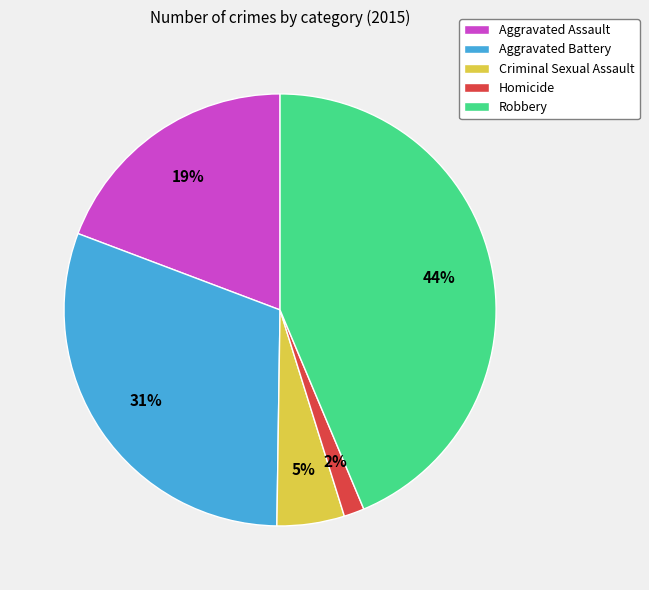

True or false: Criminal Sexual Assault accounts for 5% of the total.

True